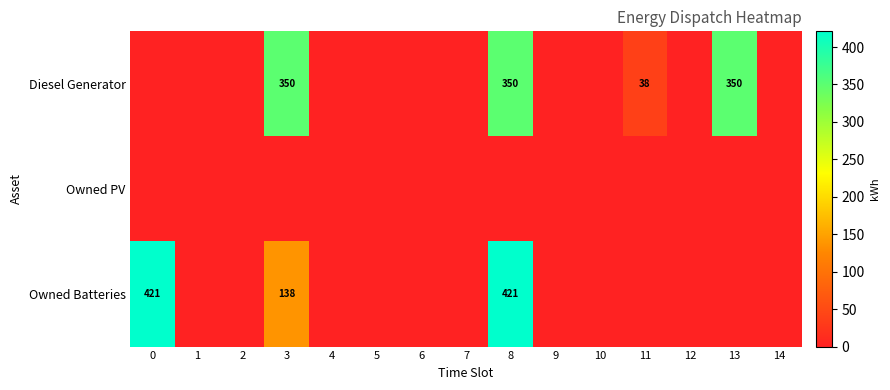

True or false: Owned Batteries has a value of 90 at 3.

False